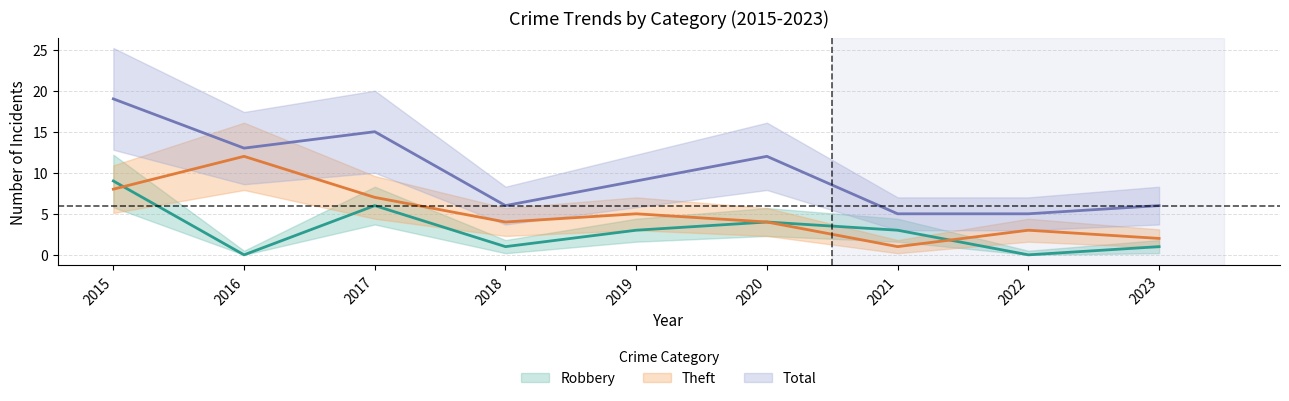

The value of Total at 2017 is 15. True or false?

True